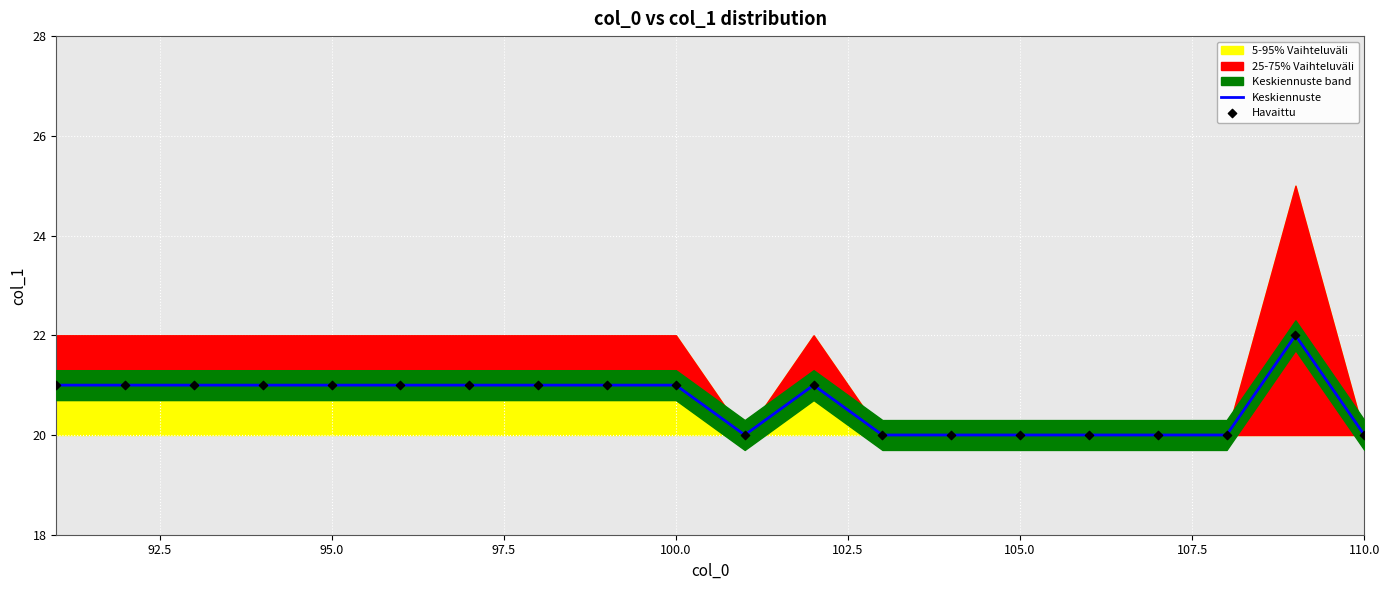

Which series has the largest total across all categories?

Keskiennuste